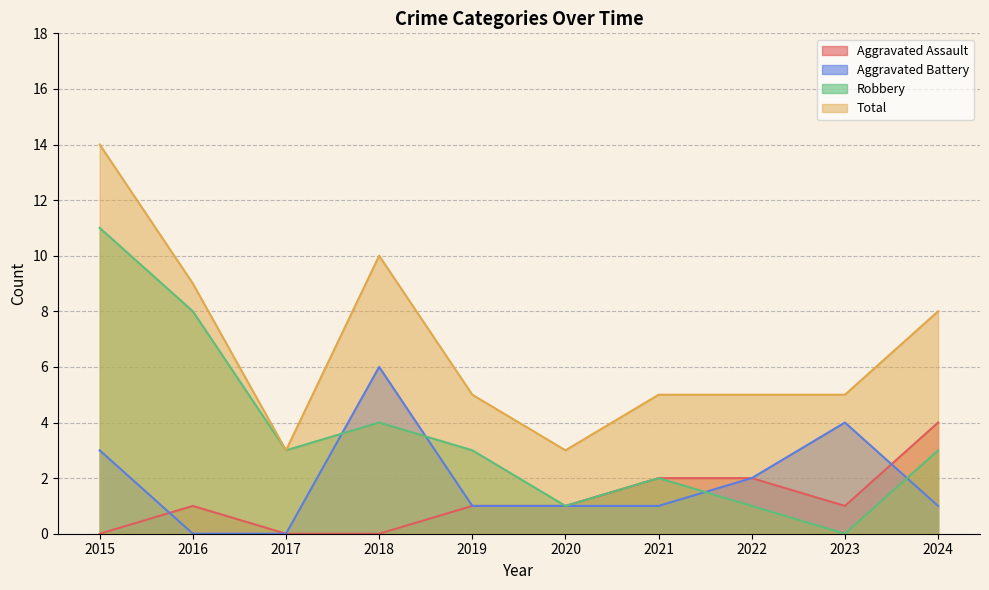

What is the difference between the second highest and minimum values in the Aggravated Battery series?

4